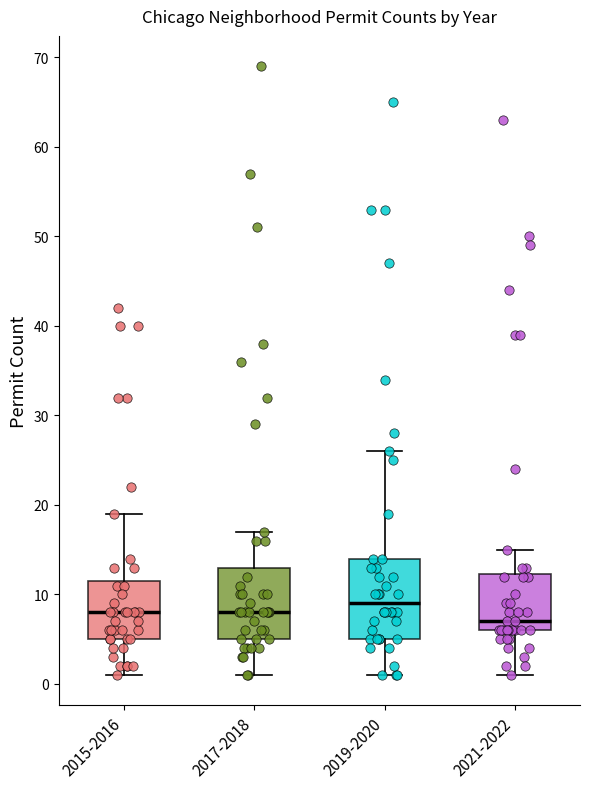

Comparing the boxes themselves (not the whiskers), which one is the tallest?

2019-2020